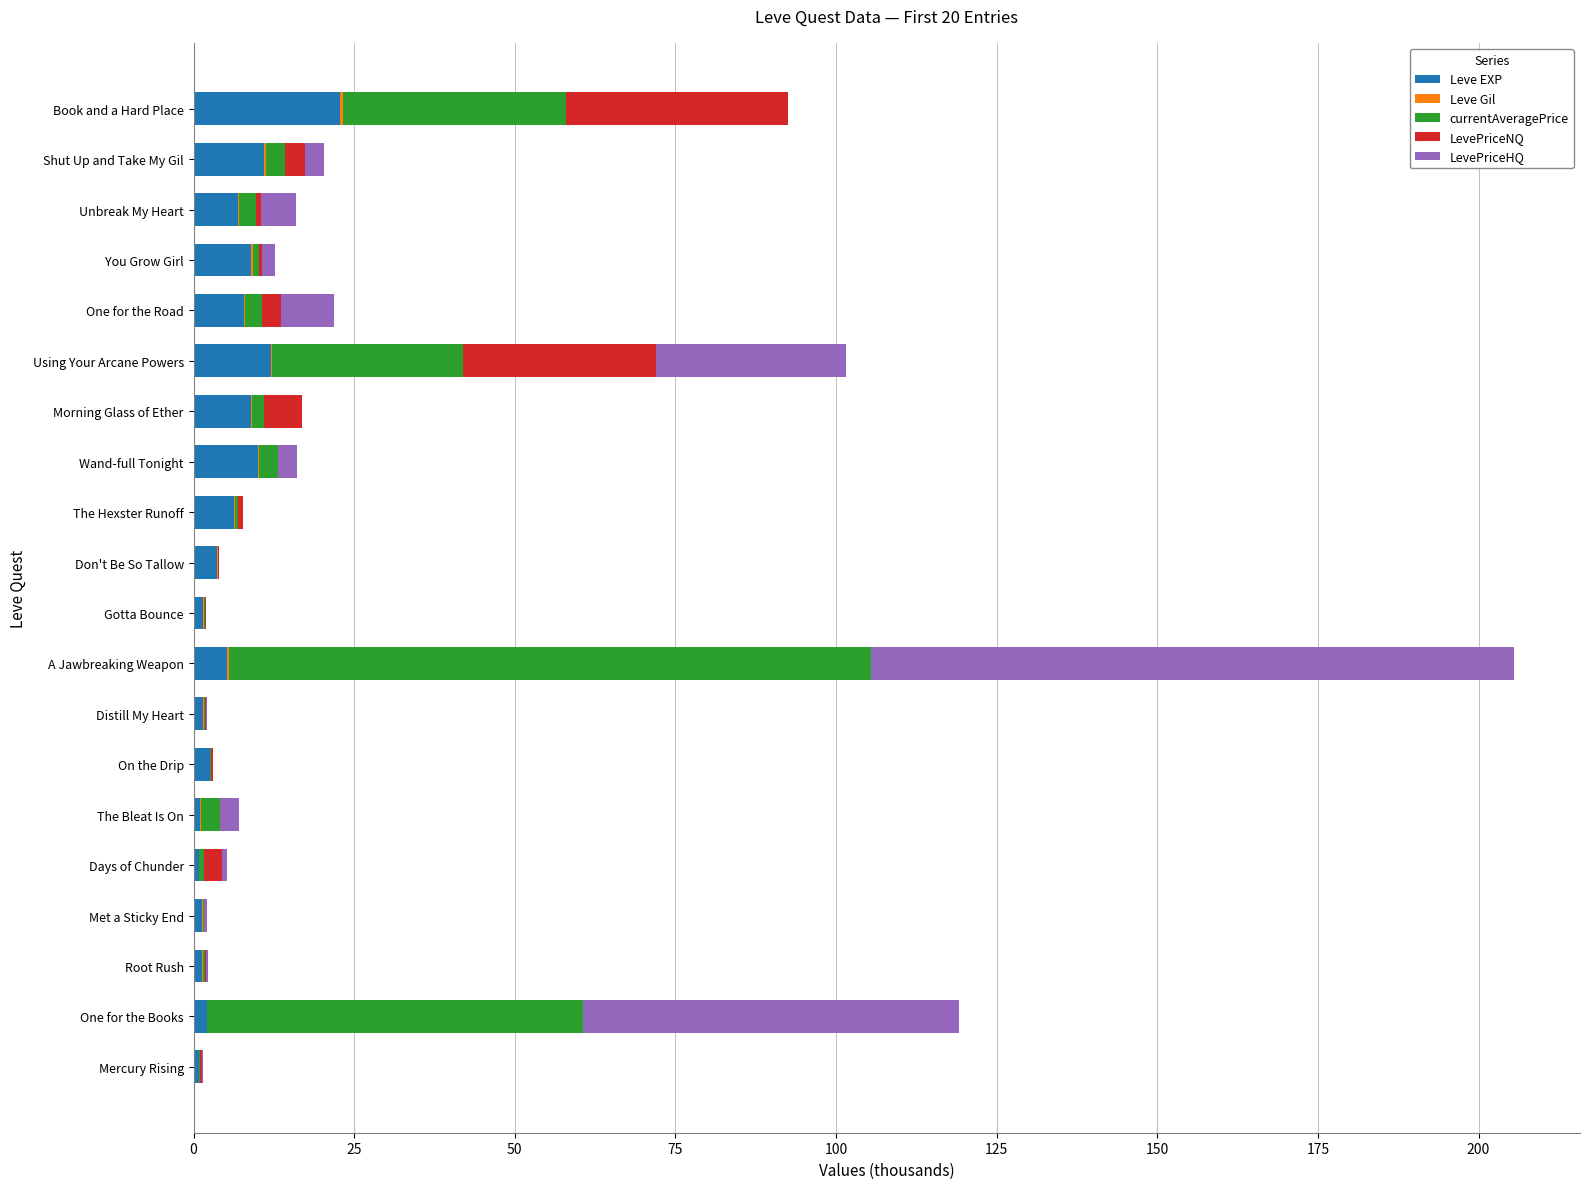

At which category is the sum across all series the highest?

A Jawbreaking Weapon